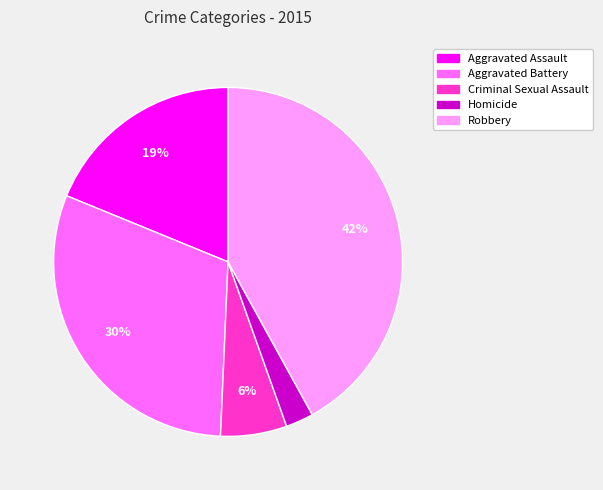

Between Aggravated Battery and Aggravated Assault, which is larger?

Aggravated Battery